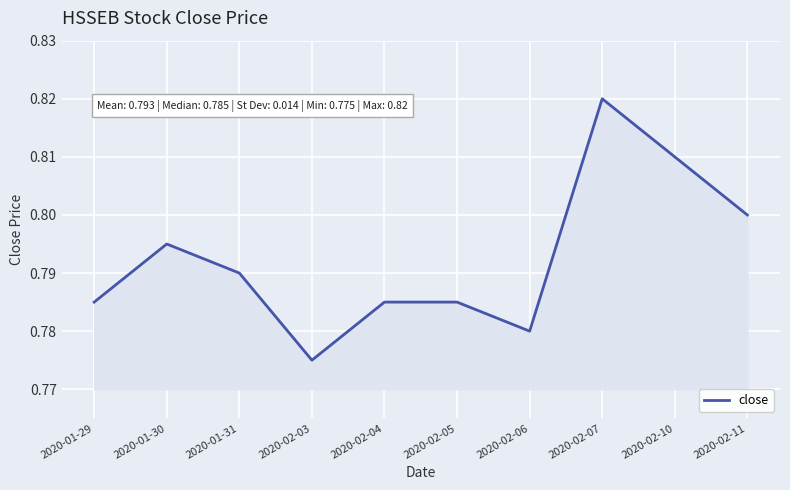

Between 2020-02-07 and 2020-01-30, which is larger?

2020-02-07